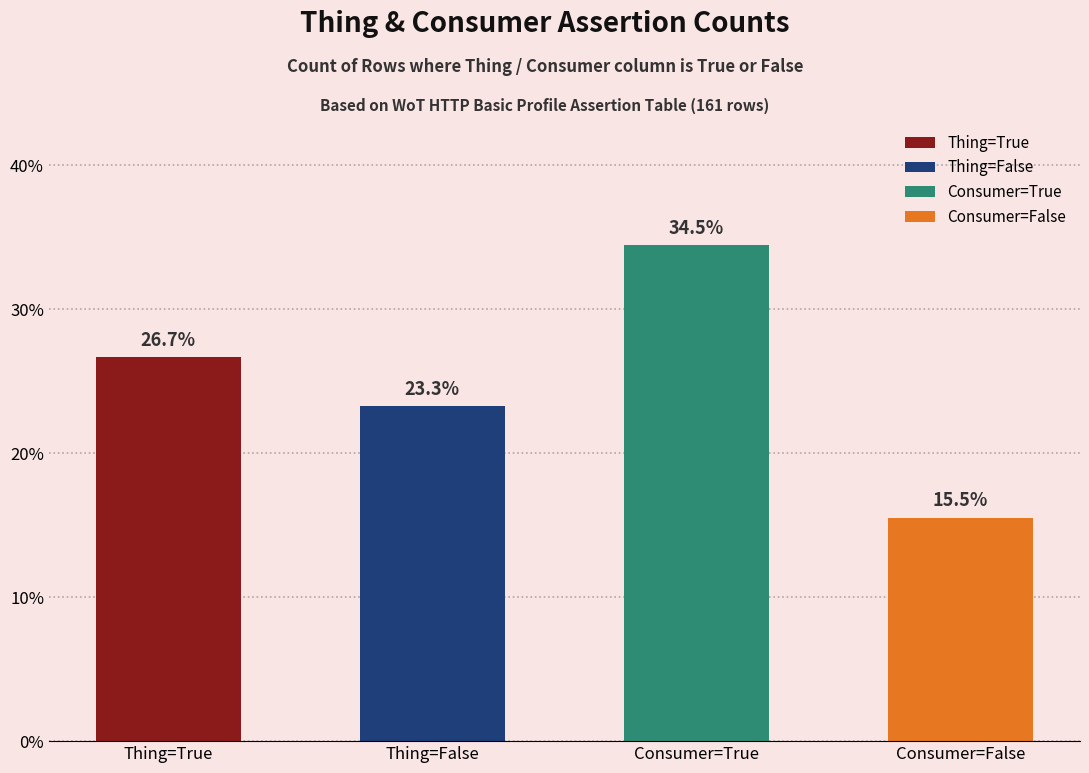

List the labels in order of True value, smallest first.

Thing=False, Thing=True